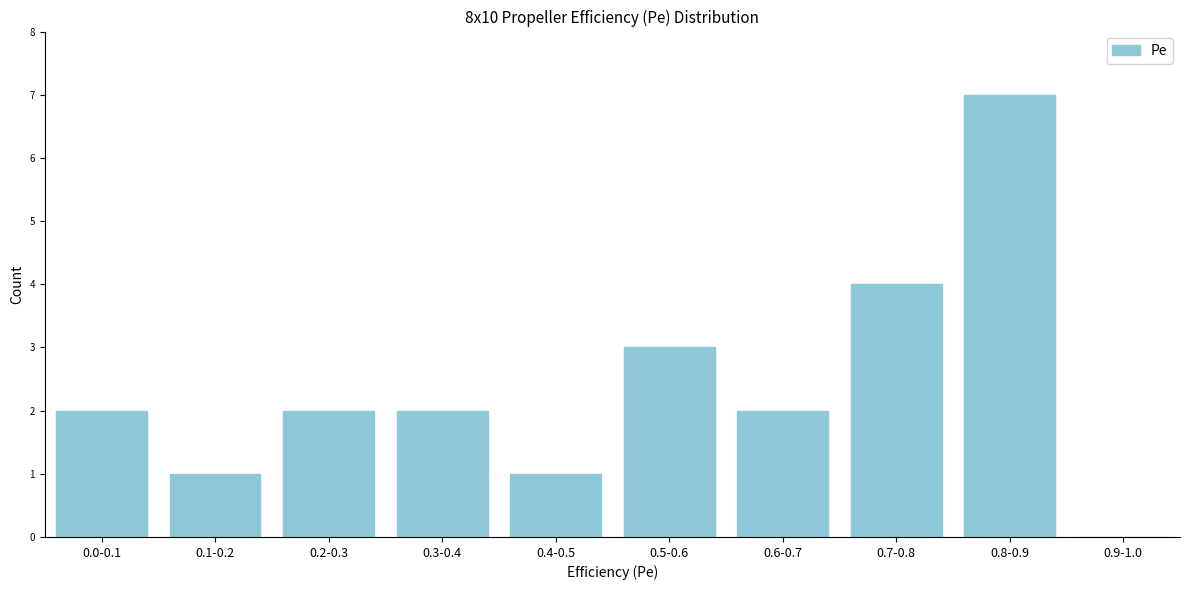

Reading left to right, what are all the values shown in this chart?

0.0-0.1=2	0.1-0.2=1	0.2-0.3=2	0.3-0.4=2	0.4-0.5=1	0.5-0.6=3	0.6-0.7=2	0.7-0.8=4	0.8-0.9=7	0.9-1.0=0